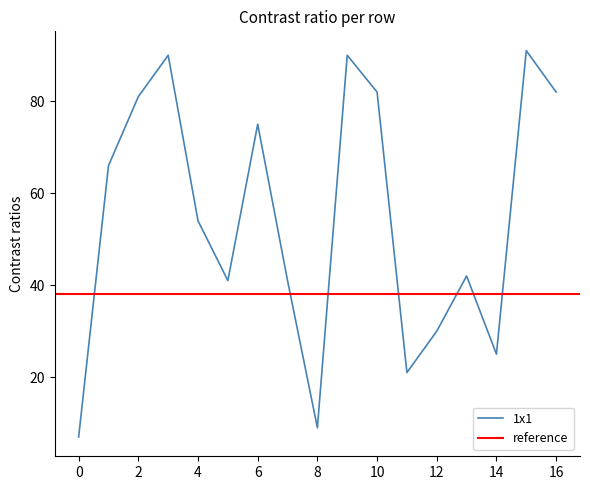

What is the maximum value for 1x1?

91